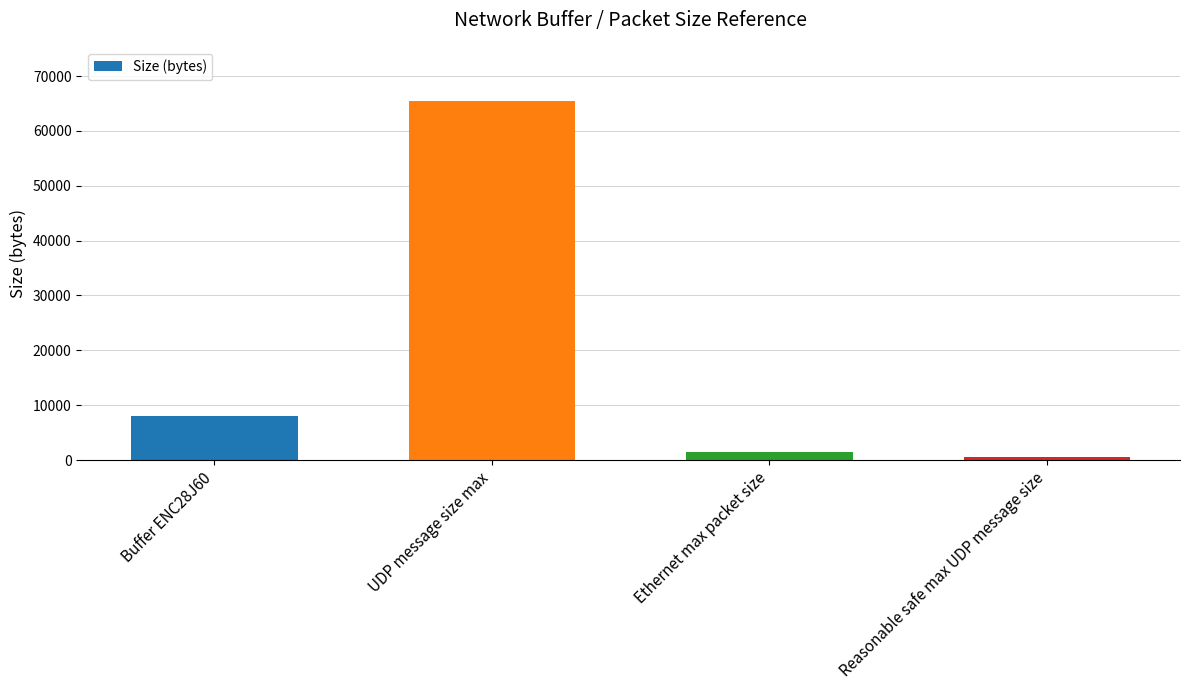

How many bars are there in total?

4